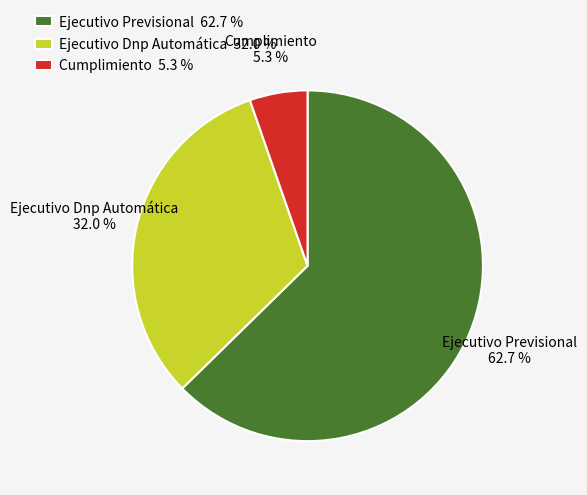

To the nearest percent, what is the difference between the largest and smallest slice percentages?

57%